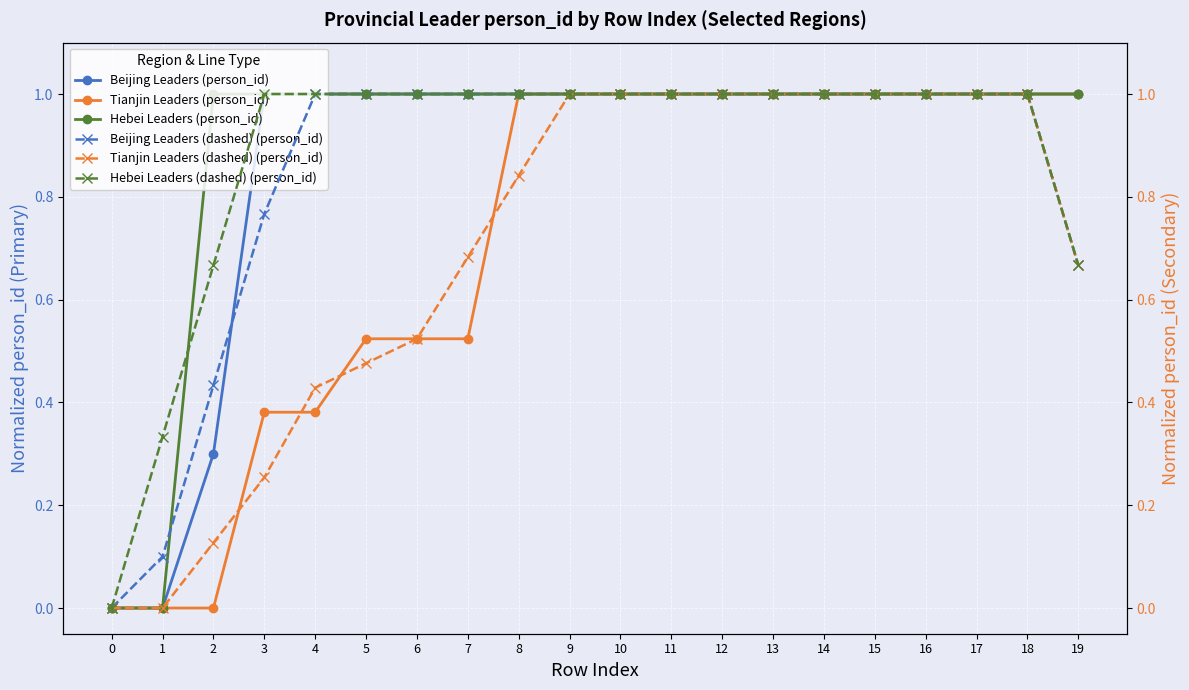

What are all the series names shown in the legend?

Beijing Leaders (person_id), Tianjin Leaders (person_id), Hebei Leaders (person_id), Beijing Leaders (dashed) (person_id), Tianjin Leaders (dashed) (person_id), Hebei Leaders (dashed) (person_id)